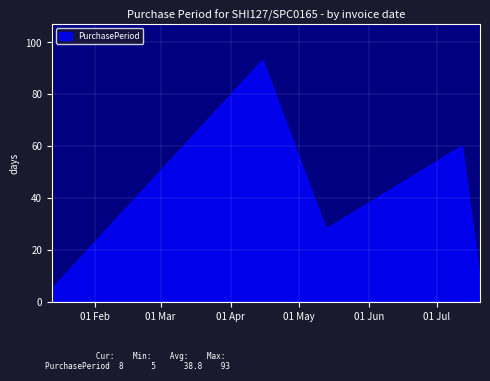

Reading right to left, list all the values displayed in this chart.

8	60	28	93	5